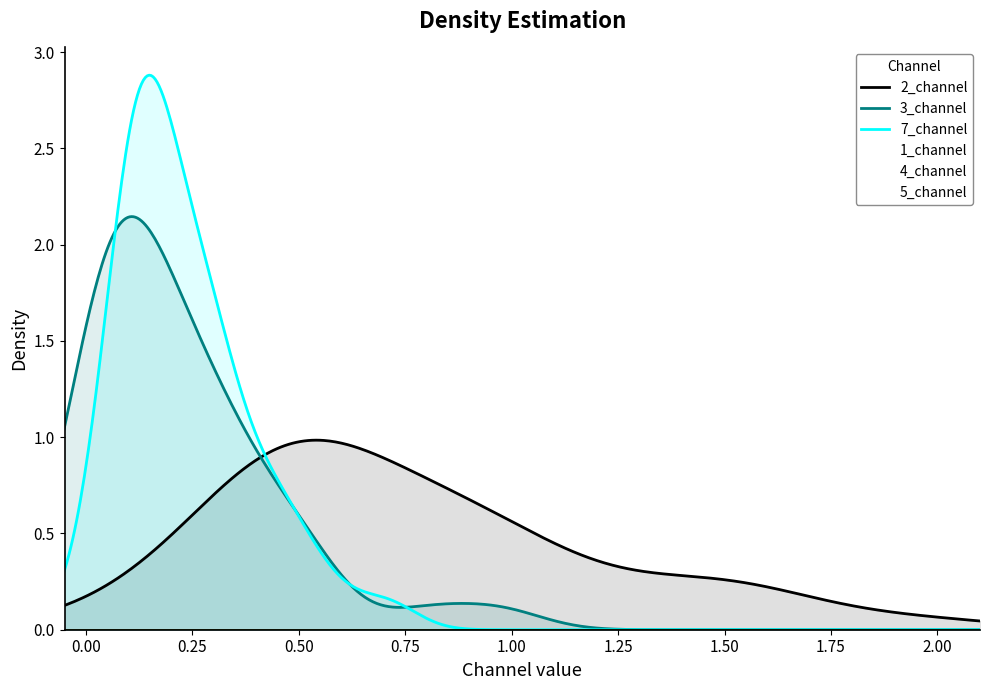

At 7, list the series in order from smallest to largest.

1_channel, 4_channel, 5_channel, 3_channel, 7_channel, 2_channel